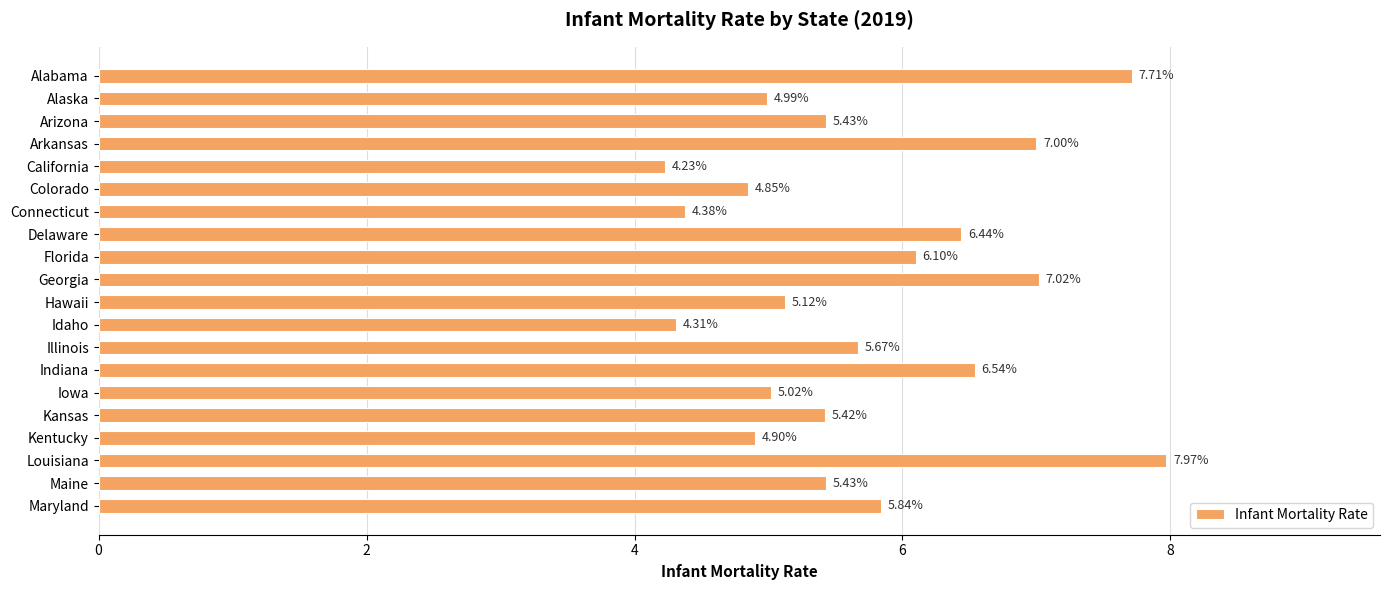

At which label is the value closest to 6?

Florida